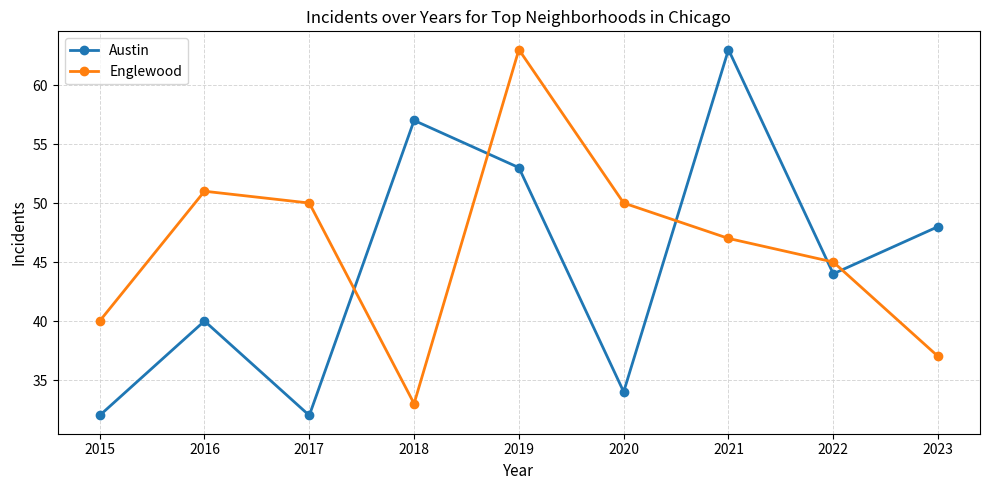

True or false: Austin has a value of 63 at 2021.

True